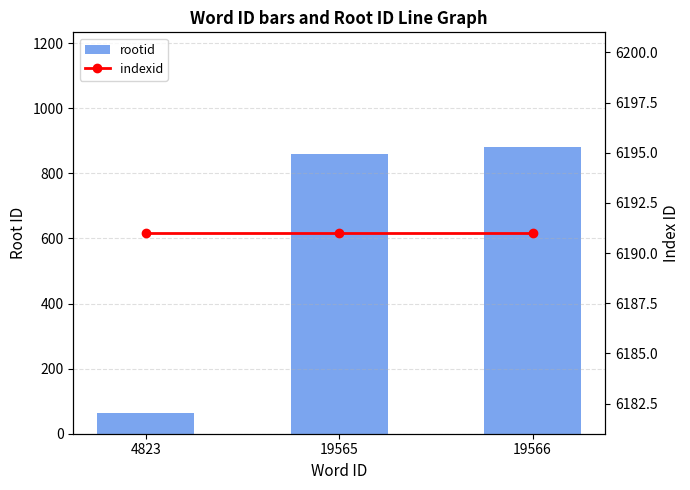

What is the maximum value for indexid?

6191